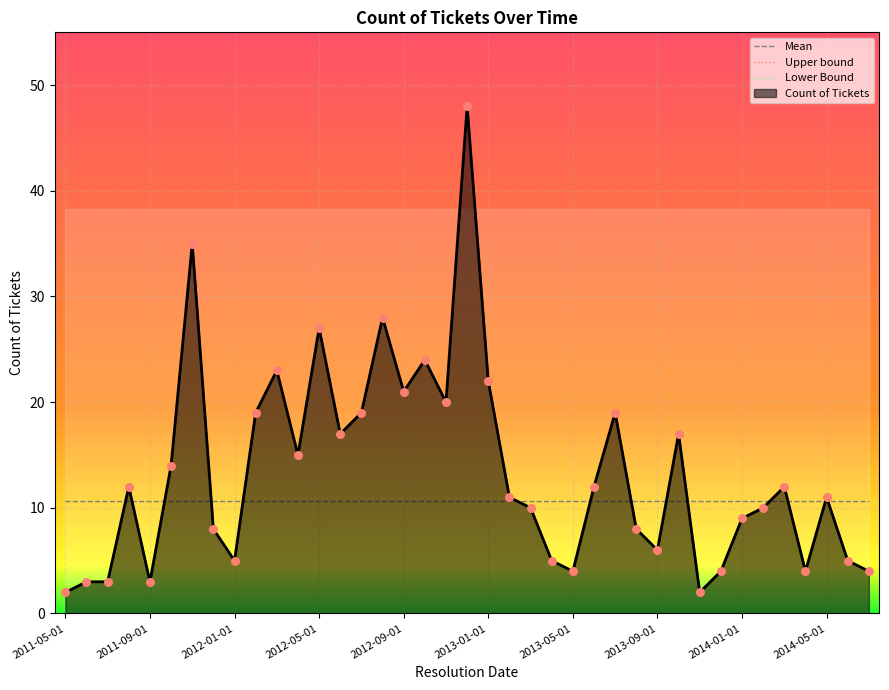

Which series contains the lowest Y value?

Lower Bound